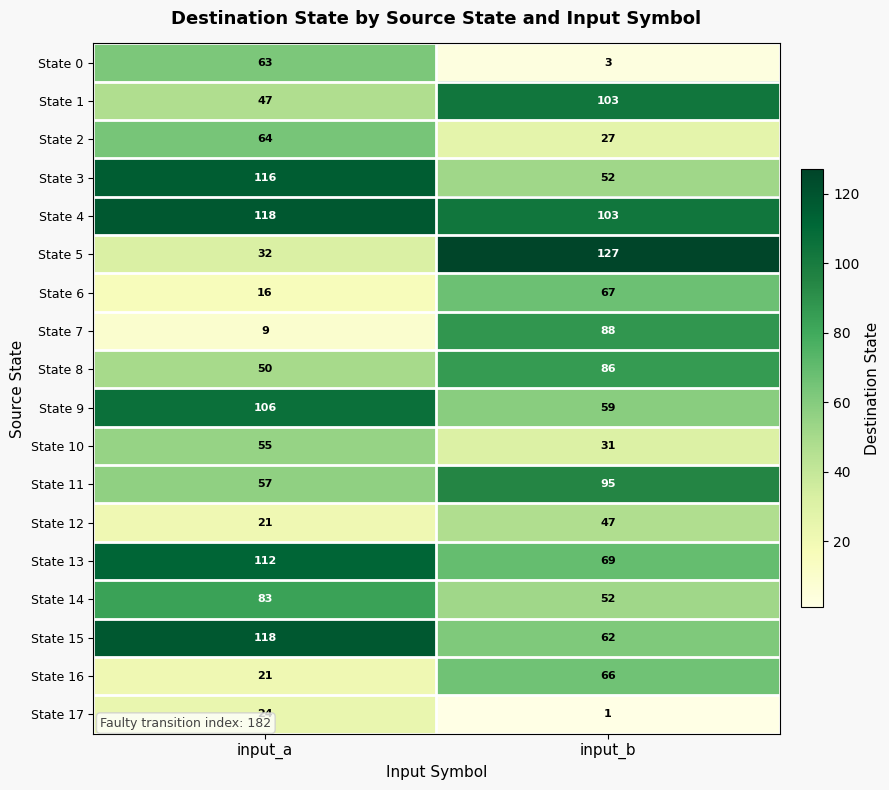

List the labels in order of State 9 value, smallest first.

input_b, input_a